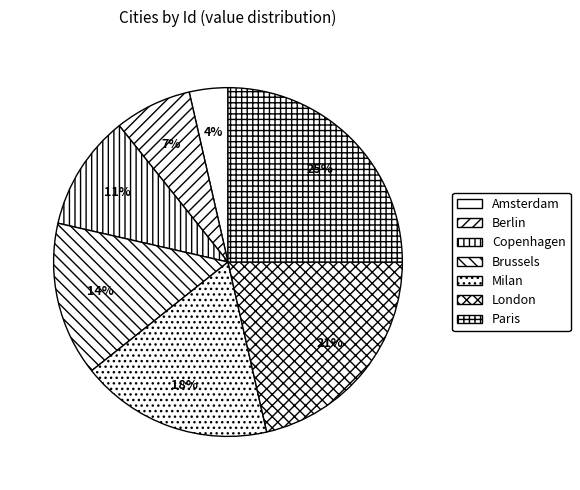

Do Brussels and Amsterdam together represent more than half of the pie?

No